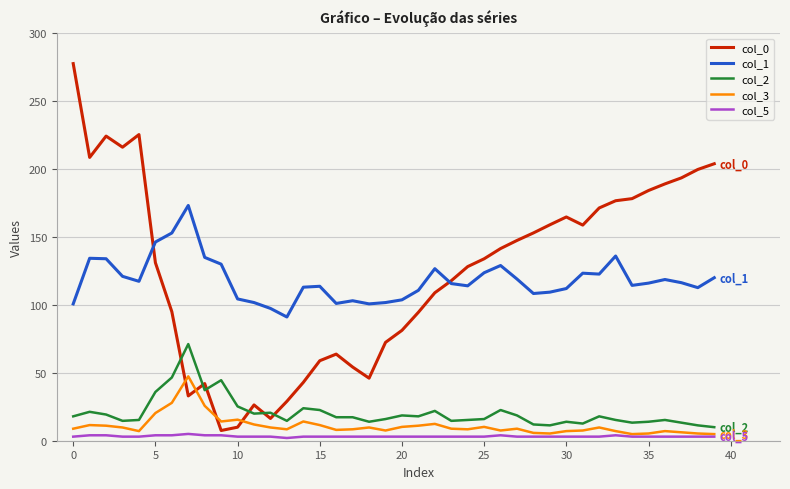

What is the greatest value displayed?

277.5